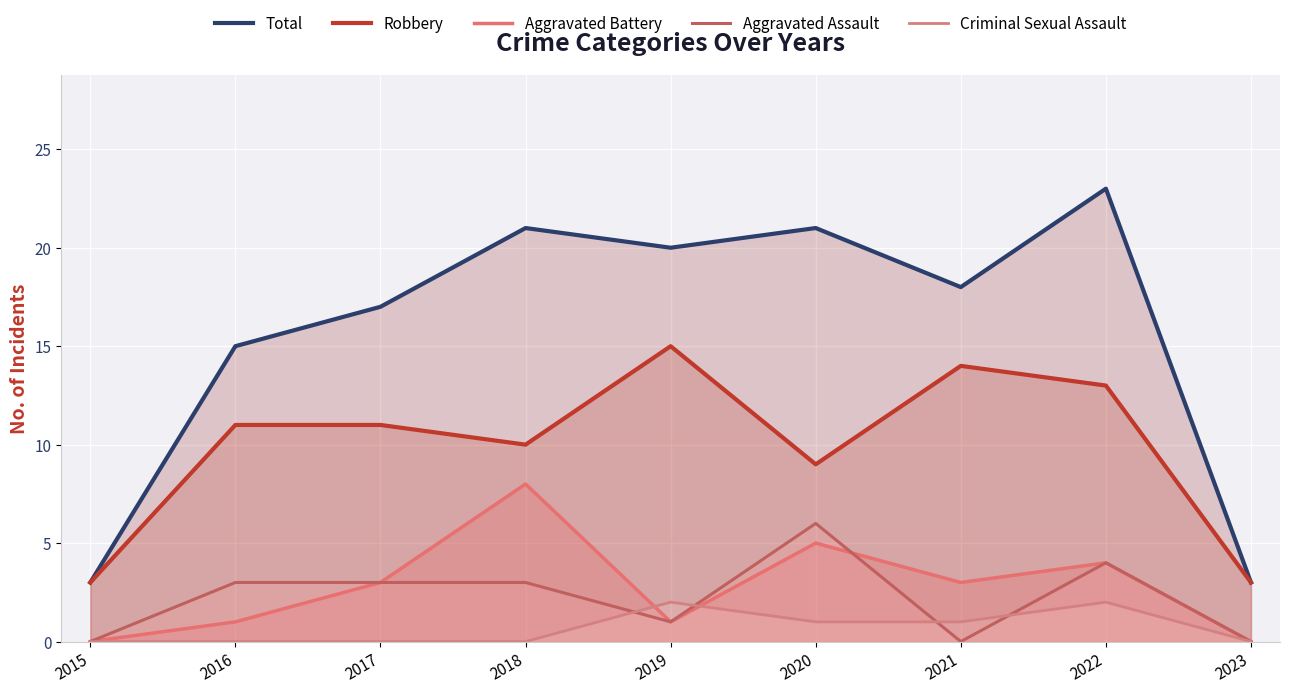

After their last crossing, which series has the higher values: Aggravated Assault or Aggravated Battery?

Aggravated Battery